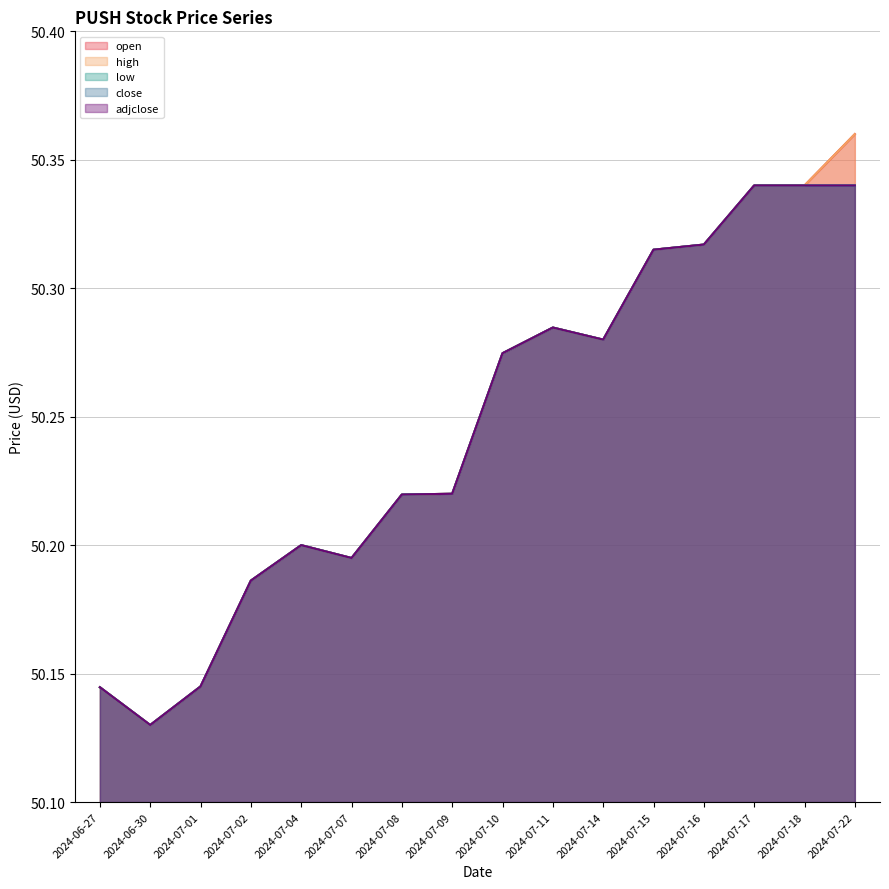

At which category does the chart reach its minimum across all series?

2024-06-30